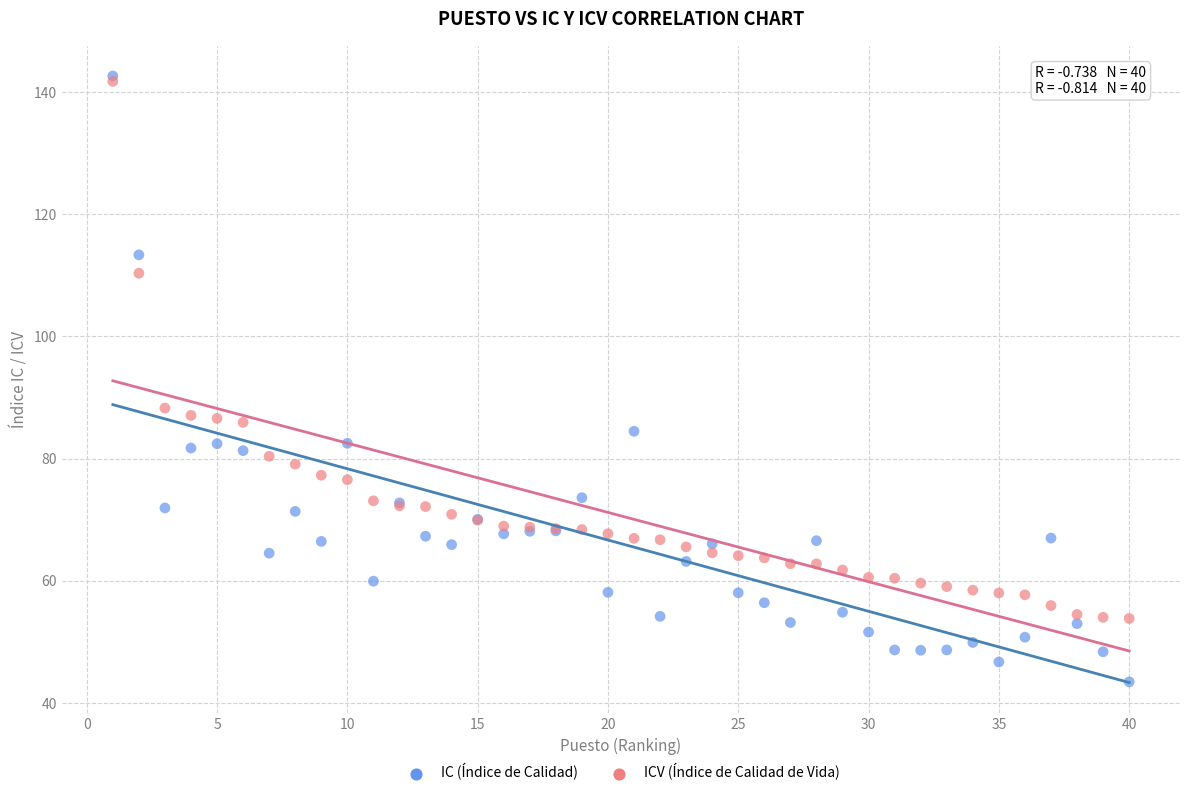

Across all series, what Y value is closest to 93?

88.3